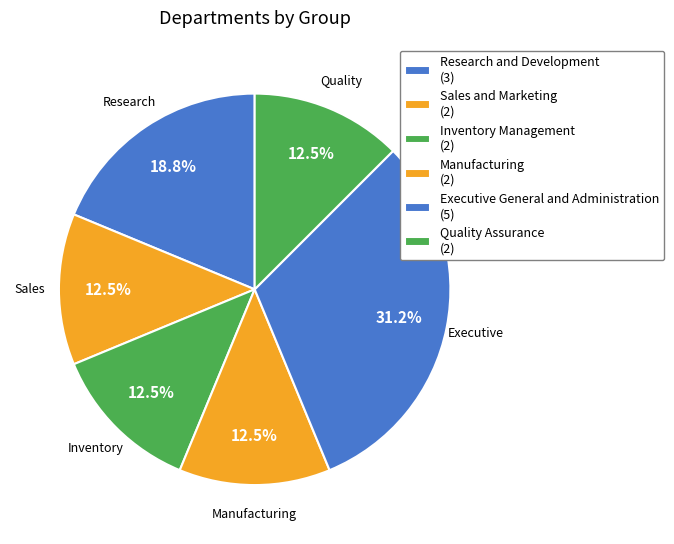

To the nearest percent, what is the average slice percentage?

17%